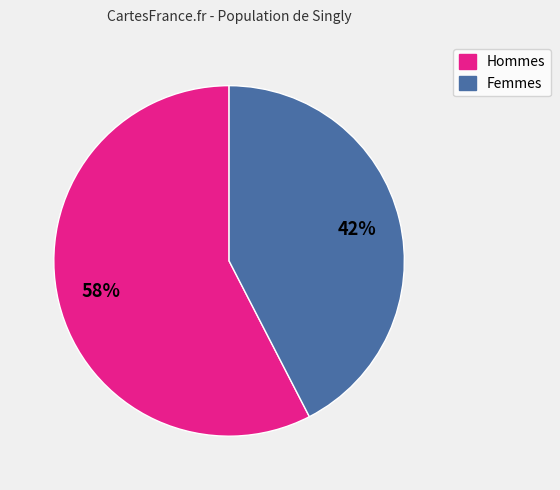

How many segments does this pie chart have?

2